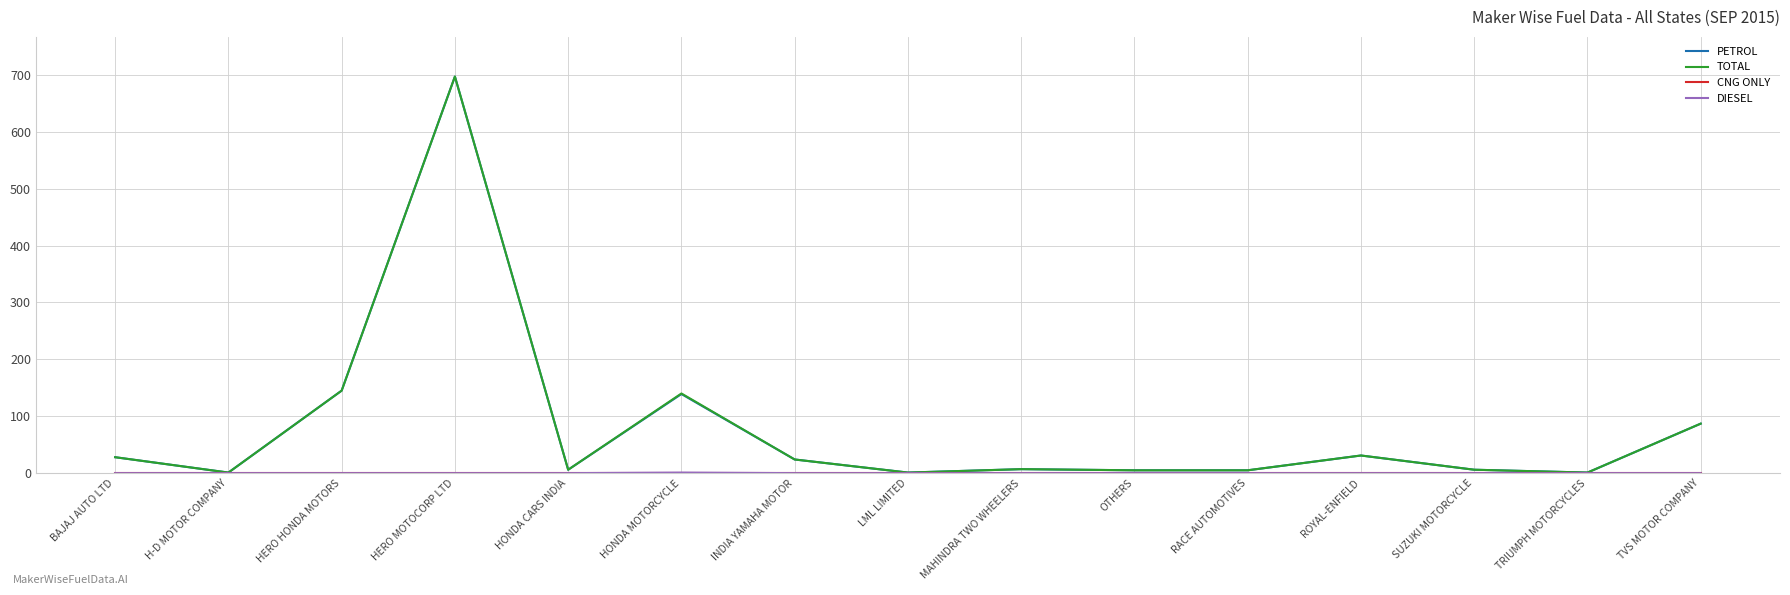

What is the maximum value shown in the chart?

697